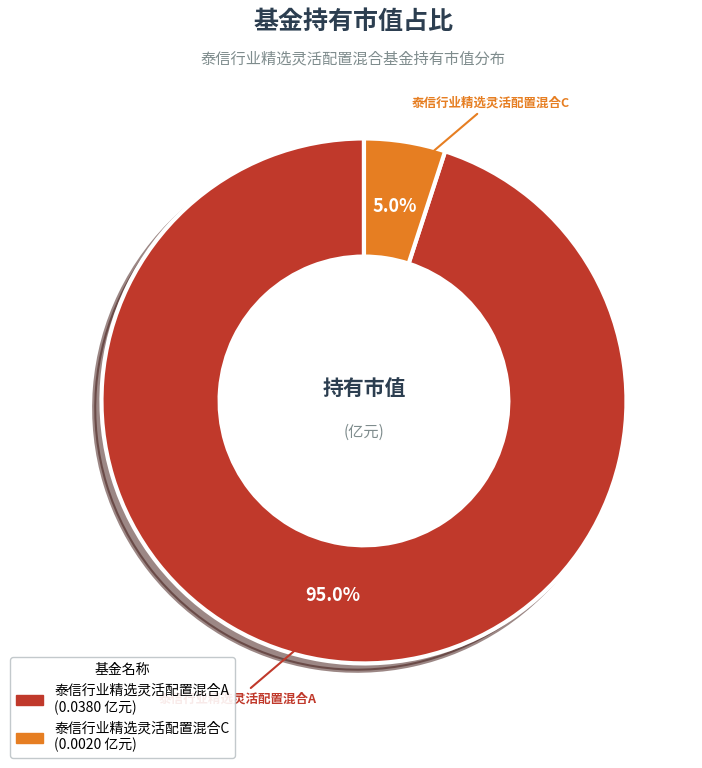

To the nearest percent, what portion does 泰信行业精选灵活配置混合A represent?

95%